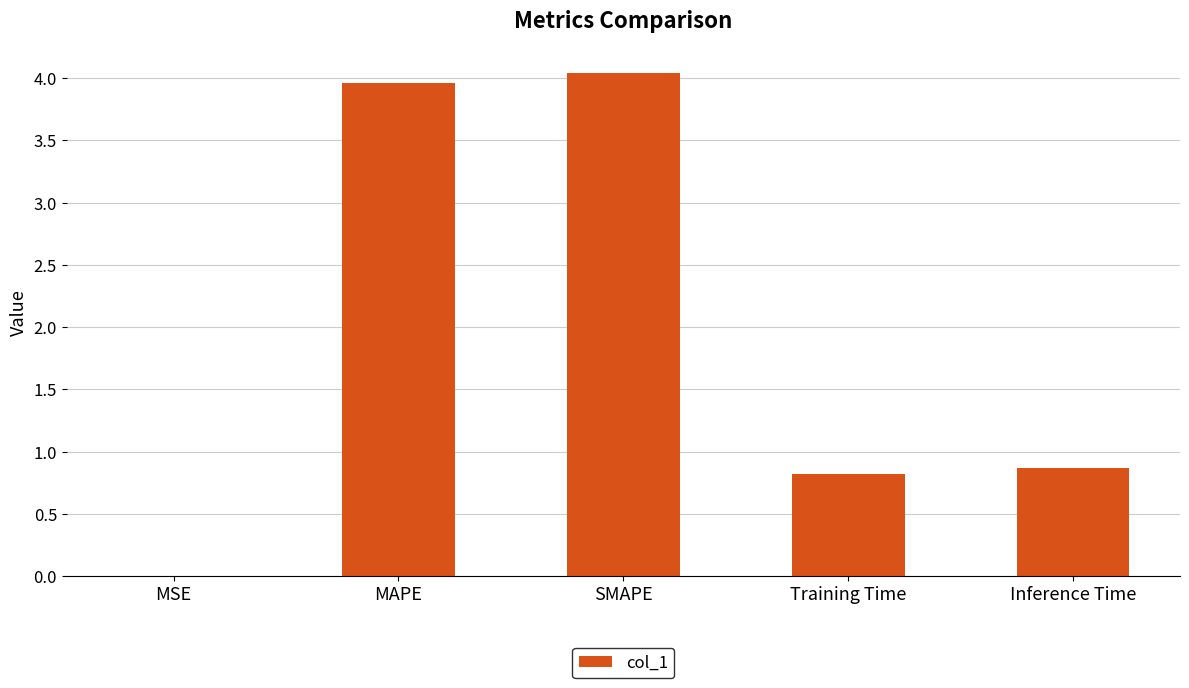

What is the sum of the values at SMAPE and Inference Time?

4.9